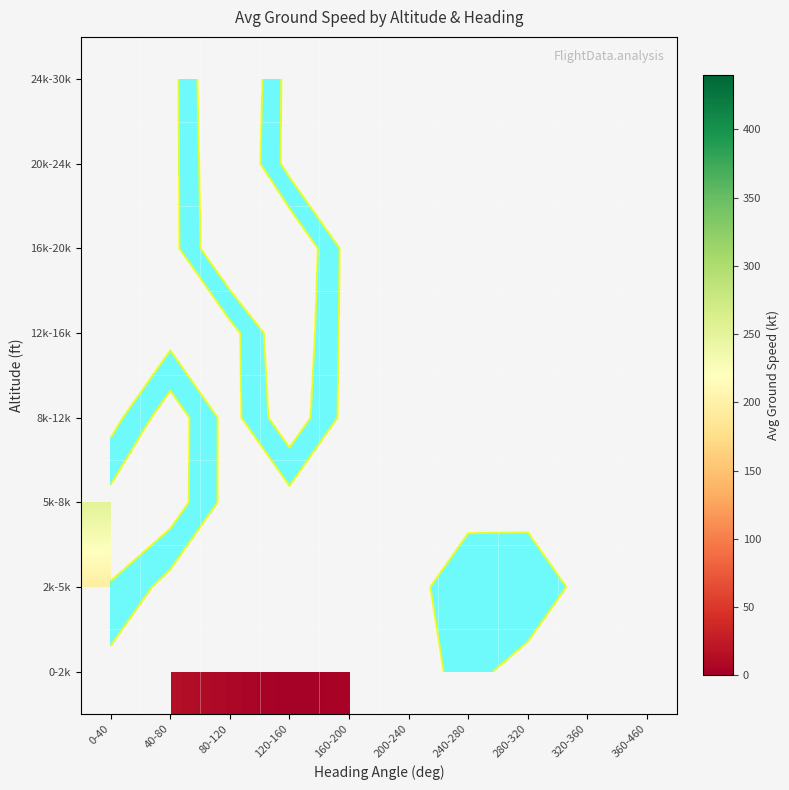

Which has a higher value, 280-320 or 320-360?

320-360